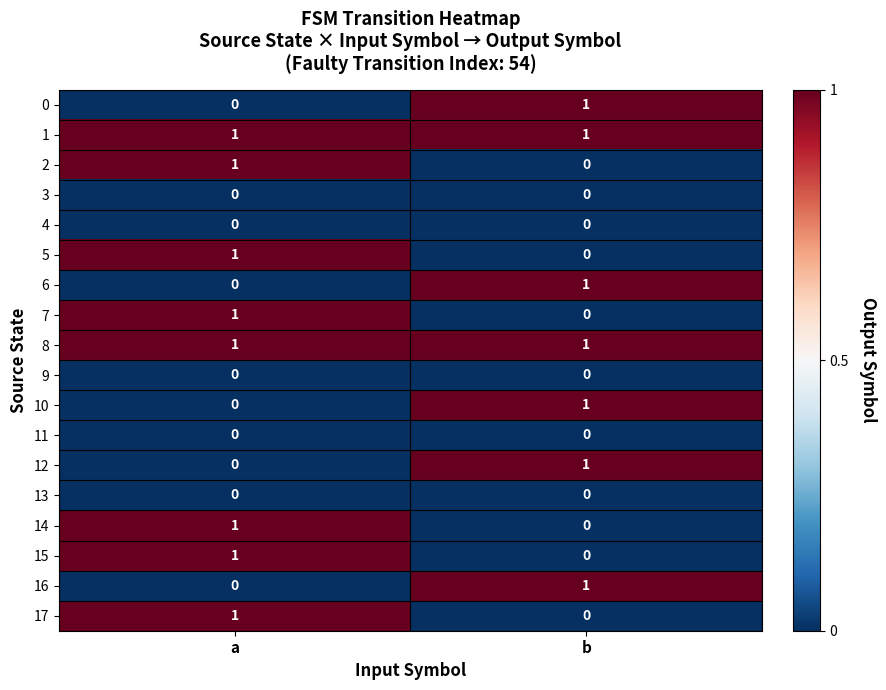

True or false: 2 has a value of 1 at a.

True